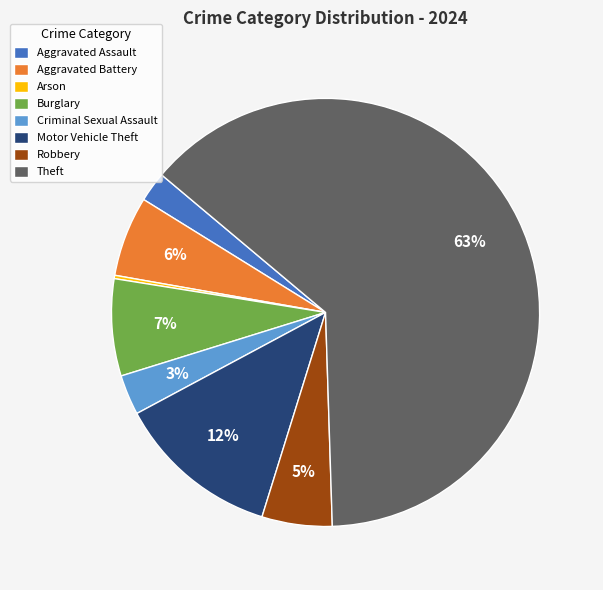

What is the largest slice in the pie chart?

Theft